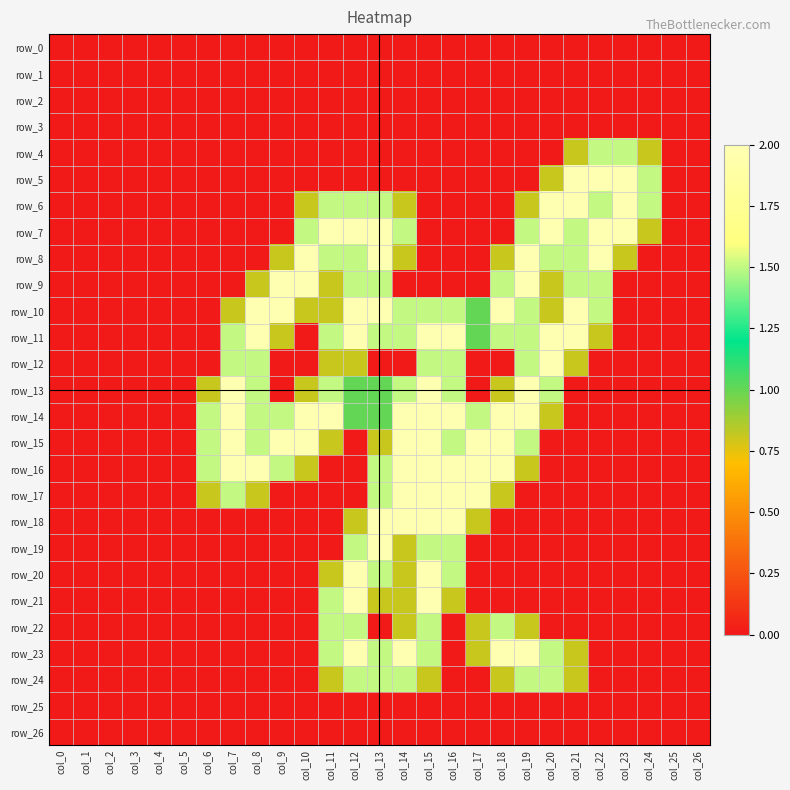

Rank the categories by row_9 value from highest to lowest.

col_9, col_10, col_19, col_12, col_13, col_18, col_21, col_22, col_8, col_11, col_20, col_0, col_1, col_2, col_3, col_4, col_5, col_6, col_7, col_14, col_15, col_16, col_17, col_23, col_24, col_25, col_26